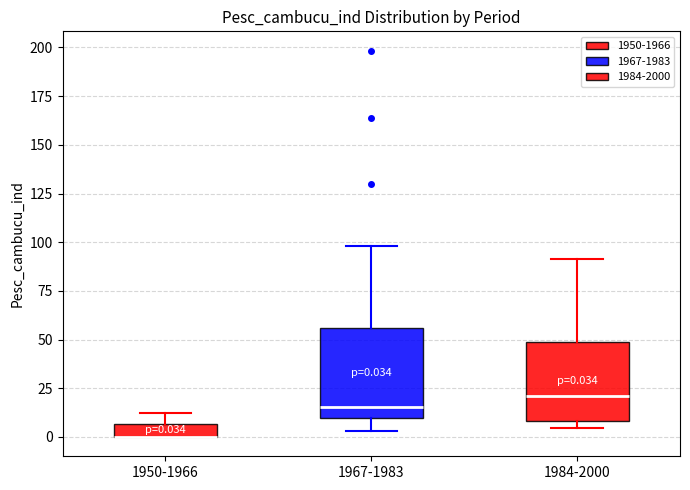

Comparing the boxes themselves (not the whiskers), which one is the tallest?

1967-1983